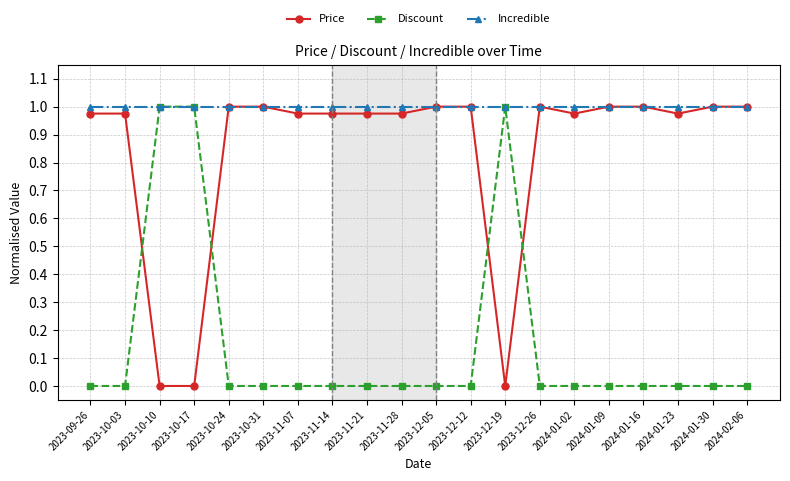

Which series has the largest total across all categories?

Incredible